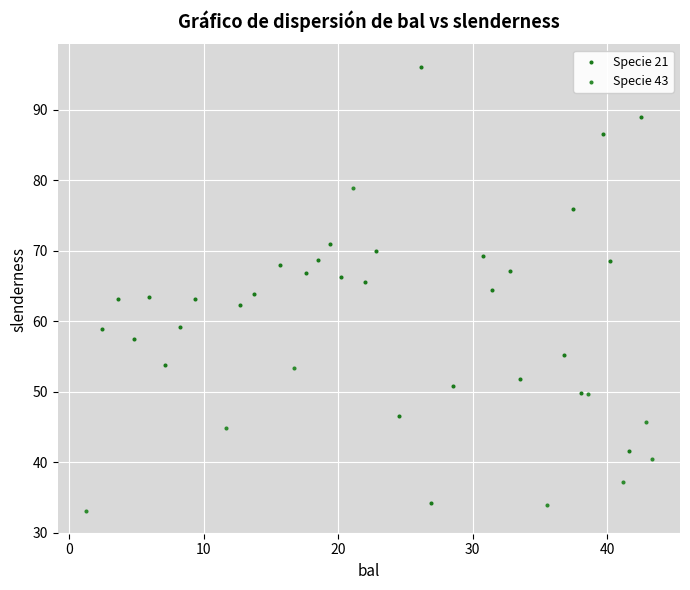

Which series has the largest Y range (max minus min)?

Specie 21